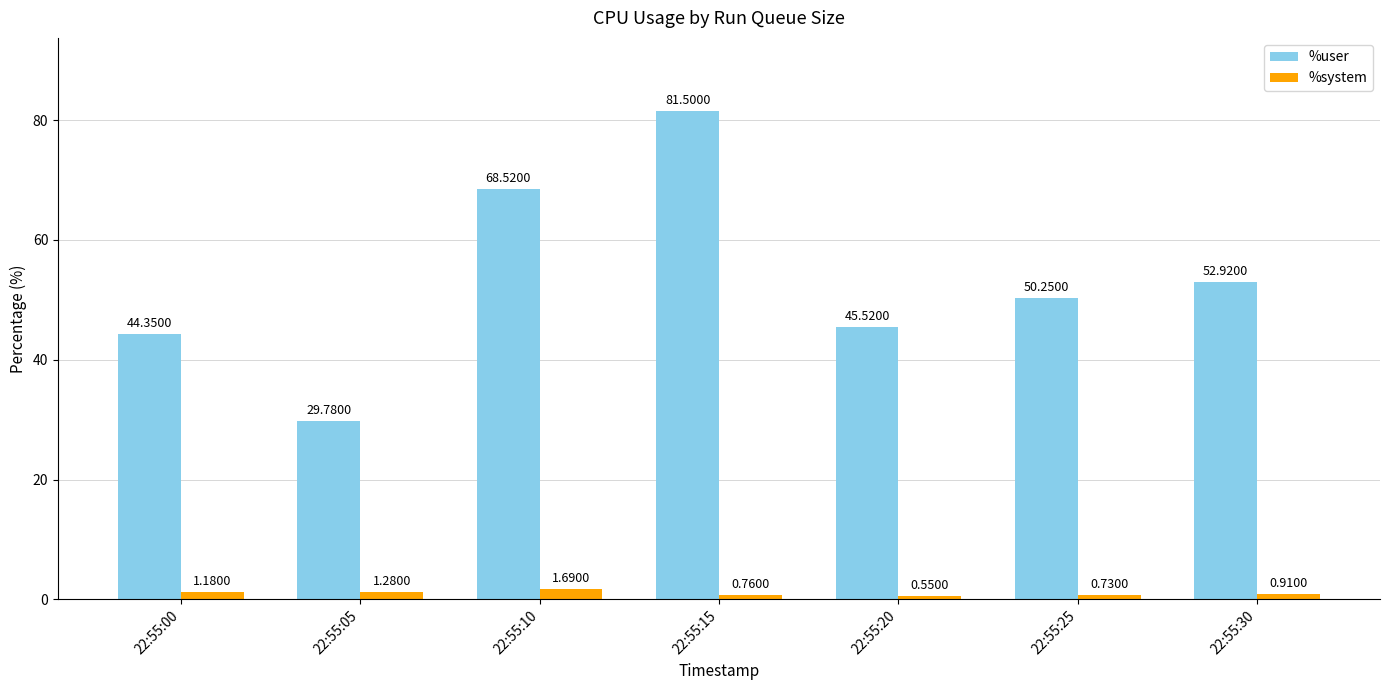

Count the number of categories in the chart.

7